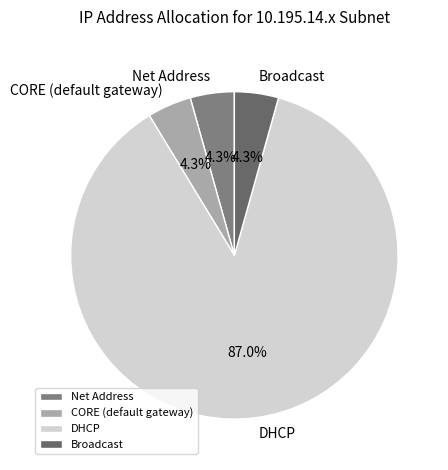

How much of the chart is everything except Net Address?

95.7%